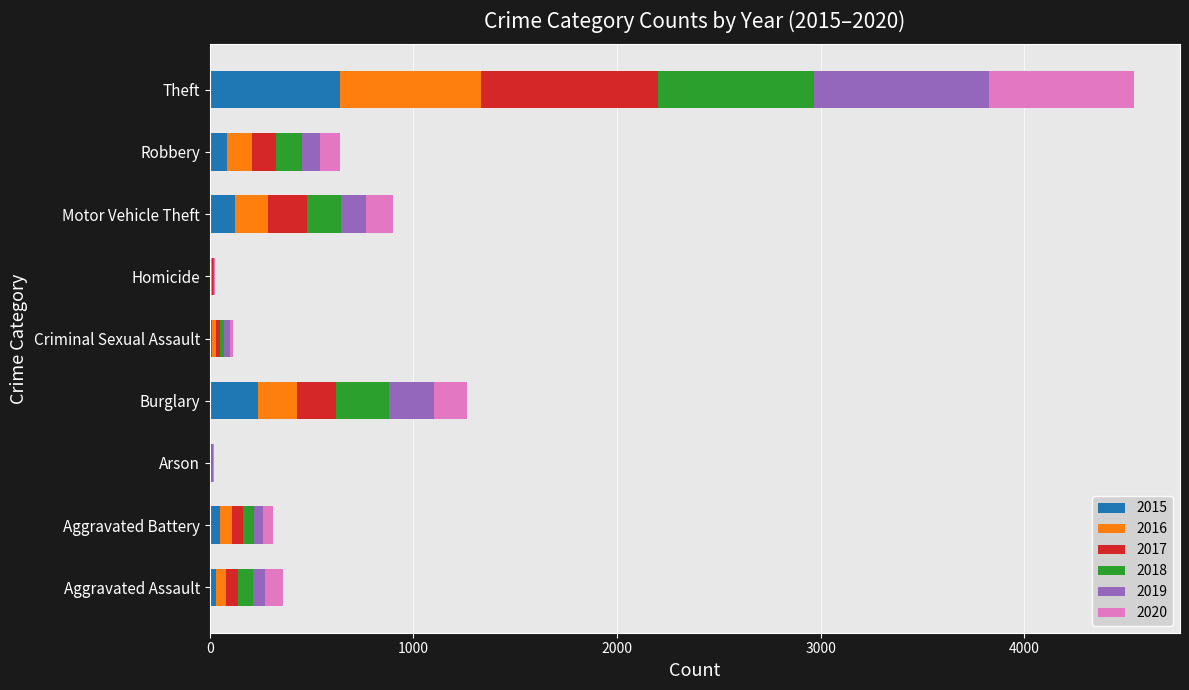

At which category is the sum across all series the highest?

Theft